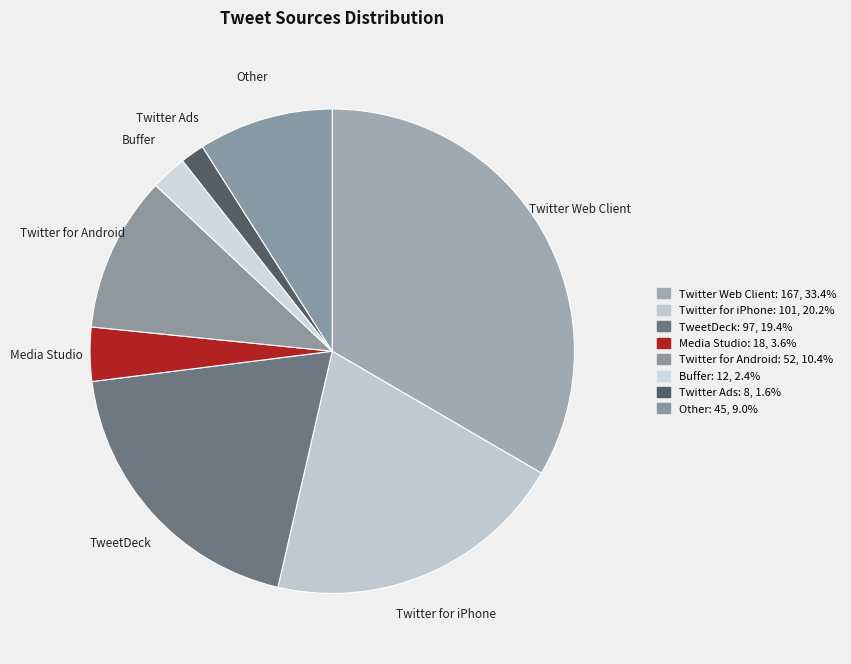

Which has a higher value, Media Studio or TweetDeck?

TweetDeck